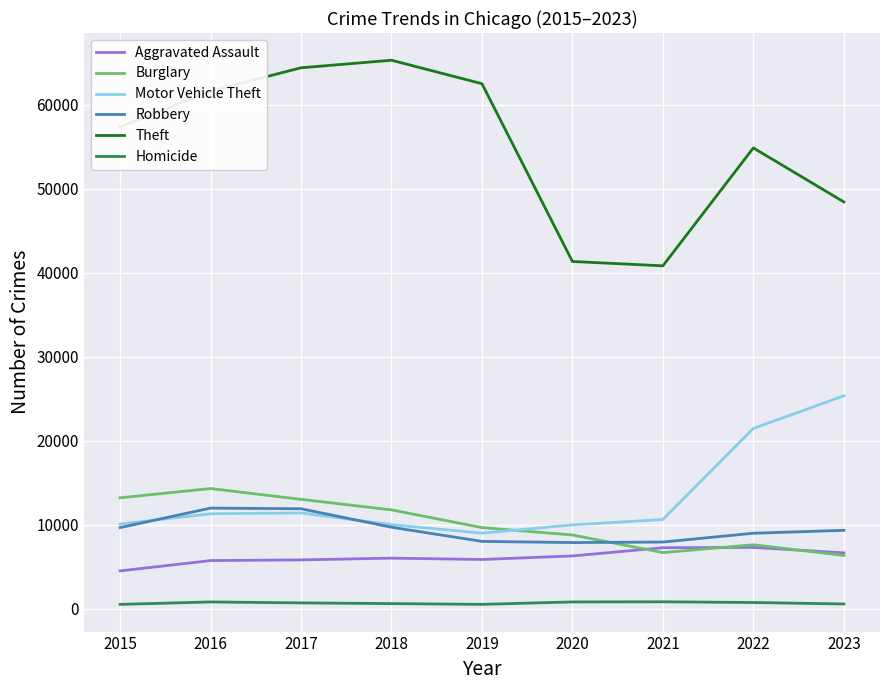

What is the minimum value shown in the chart?

496